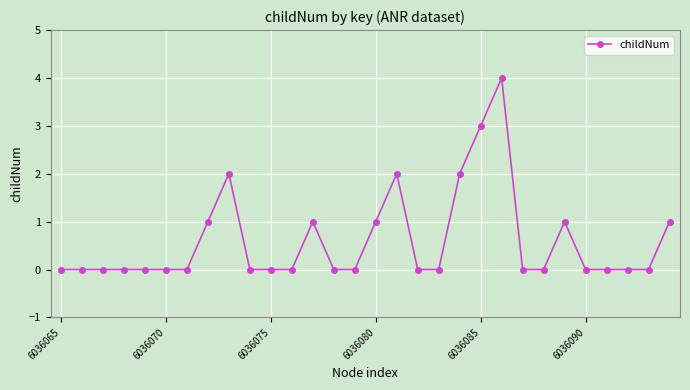

How many data points does each series have?

30